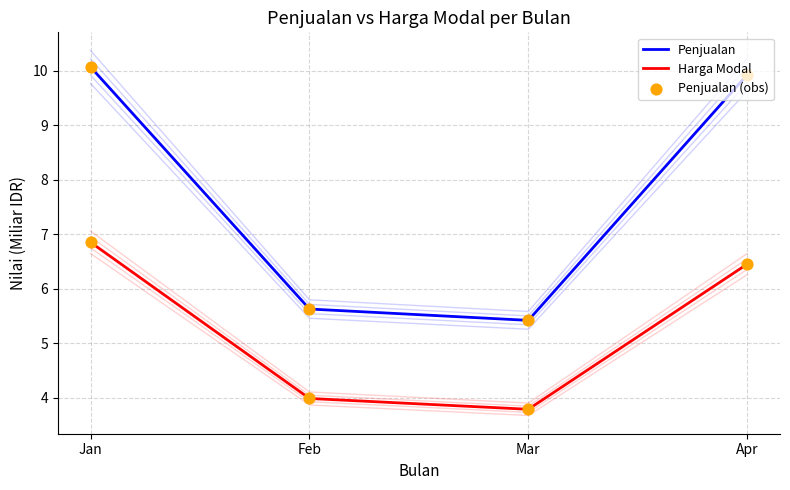

At which category is the sum across all series the highest?

Jan